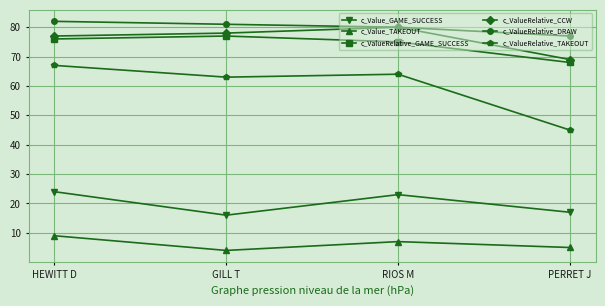

What is the label of the 1st point from the right?

PERRET J